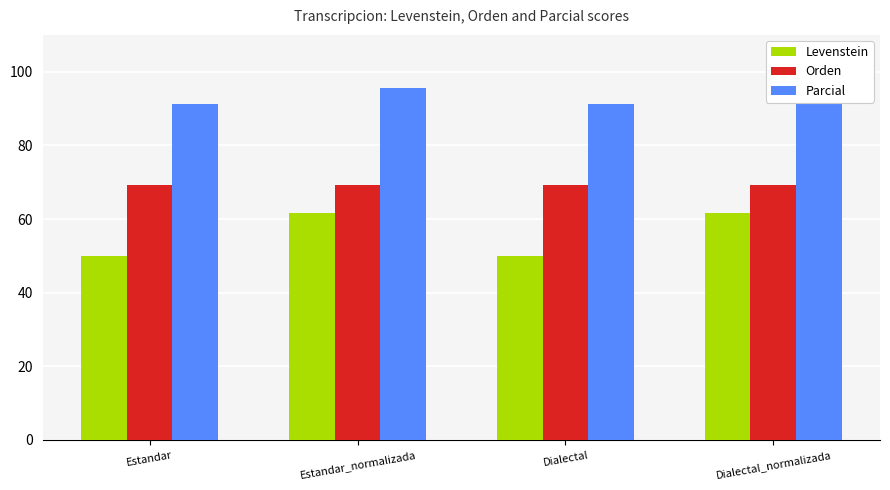

Reading left to right, extract all data points from this chart.

Levenstein: Estandar=50.0	Estandar_normalizada=61.8	Dialectal=50.0	Dialectal_normalizada=61.8
Orden: Estandar=69.2	Estandar_normalizada=69.2	Dialectal=69.2	Dialectal_normalizada=69.2
Parcial: Estandar=91.3	Estandar_normalizada=95.5	Dialectal=91.3	Dialectal_normalizada=95.5